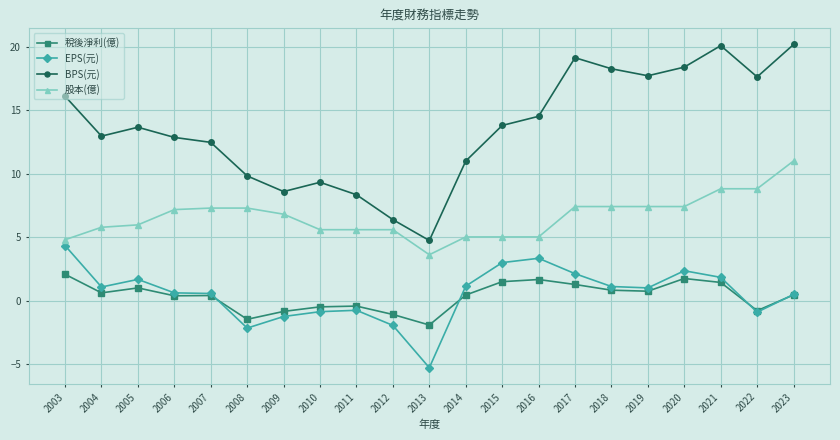

Does the chart have visible grid lines?

Yes